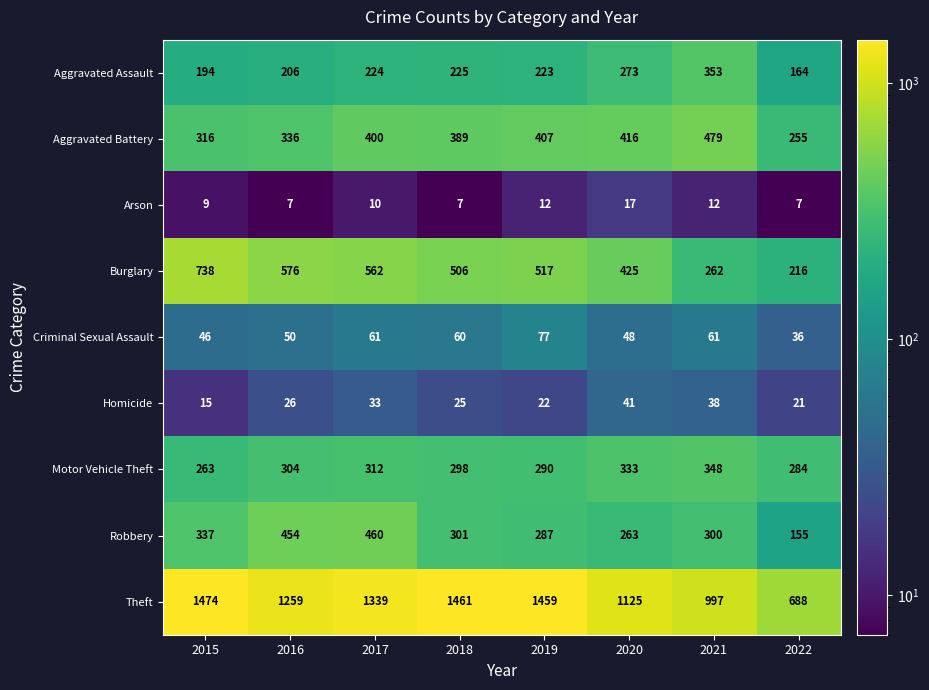

At which label does Burglary first exceed 517?

2015